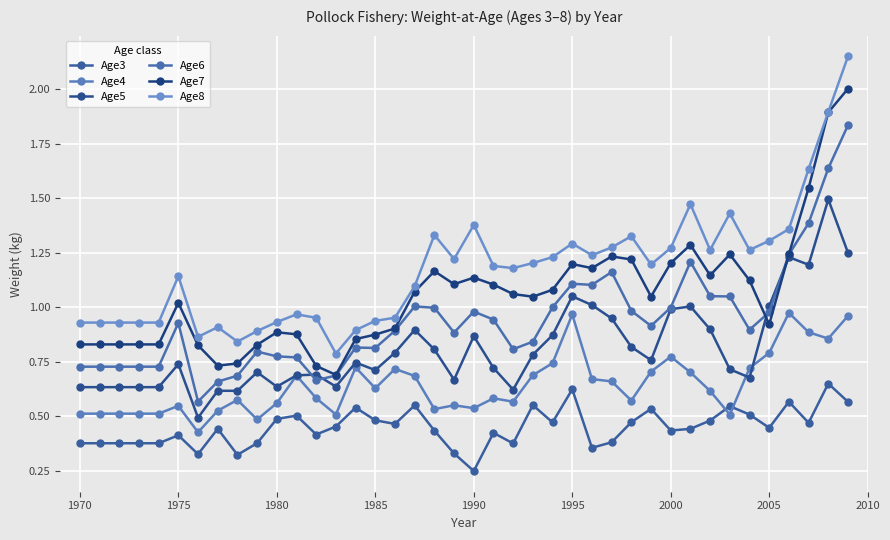

How many times do Age3 and Age4 cross each other?

2